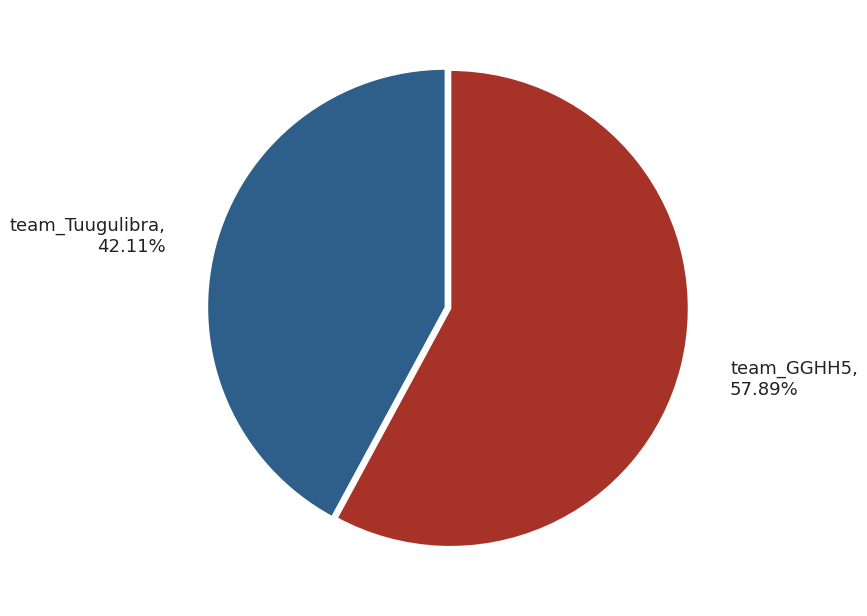

Is there any slice that represents more than half of the pie?

Yes